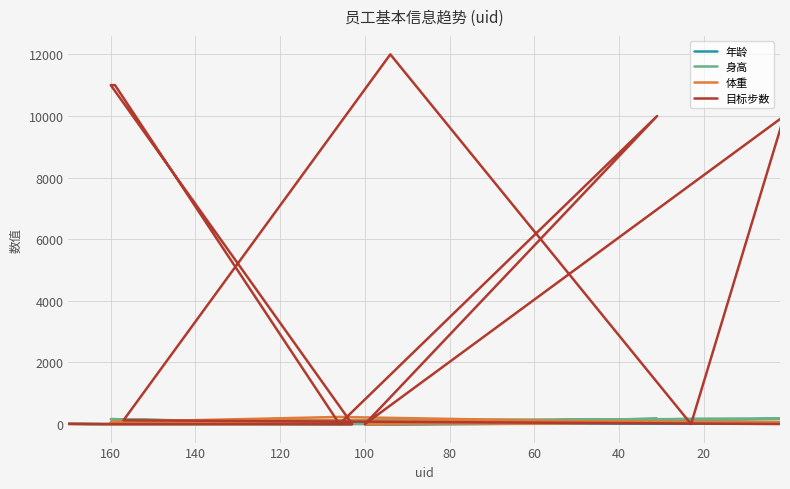

How many values in the 体重 series exceed 8?

9